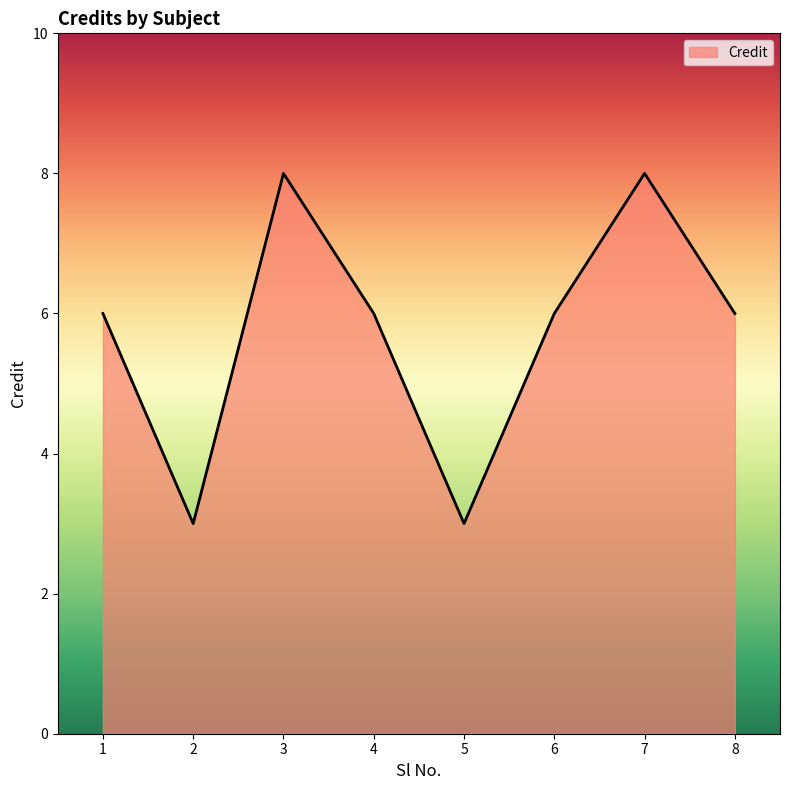

What is the approximate value at 1?

6